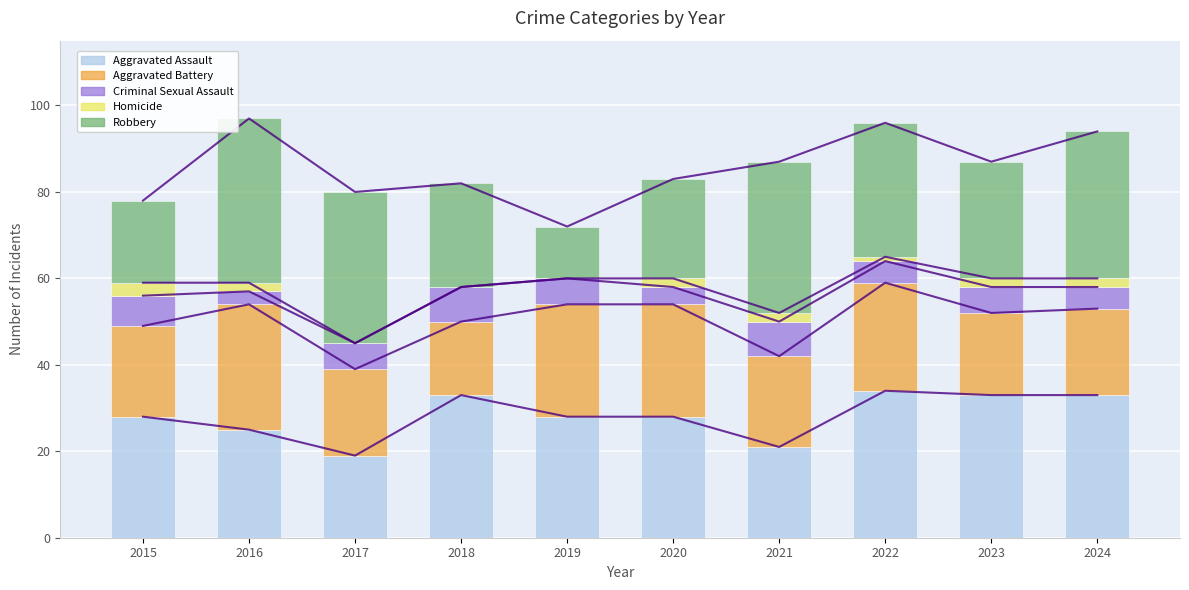

At which category is the sum across all series the highest?

2016